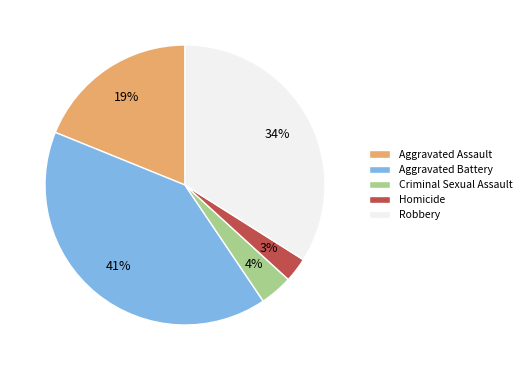

Is there a majority slice in this chart?

No